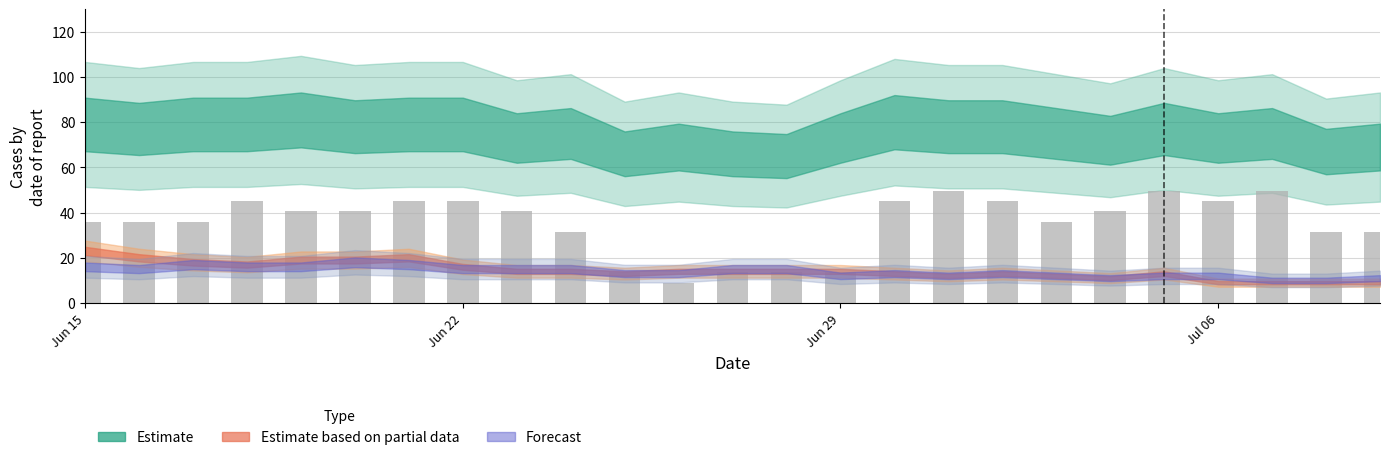

What is the value of the 16th bar from the left?

45.0